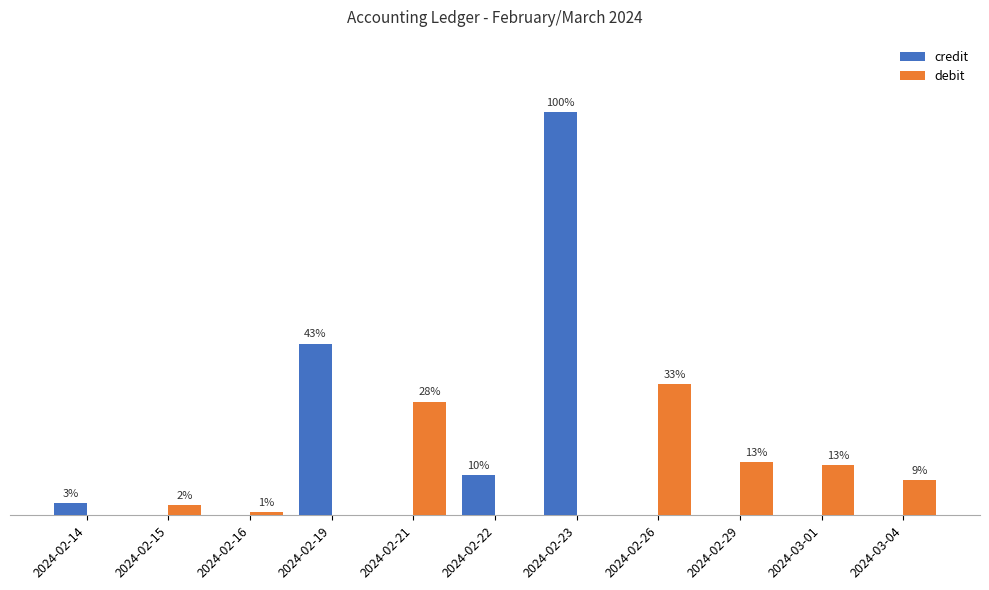

Reading right to left, what are all the values shown in this chart?

credit: 2024-03-04=0	2024-03-01=0	2024-02-29=0	2024-02-26=0	2024-02-23=18420	2024-02-22=1850	2024-02-21=0	2024-02-19=7850	2024-02-16=0	2024-02-15=0	2024-02-14=565
debit: 2024-03-04=1625	2024-03-01=2310	2024-02-29=2450	2024-02-26=6000	2024-02-23=0	2024-02-22=0	2024-02-21=5200	2024-02-19=0	2024-02-16=150	2024-02-15=450	2024-02-14=0